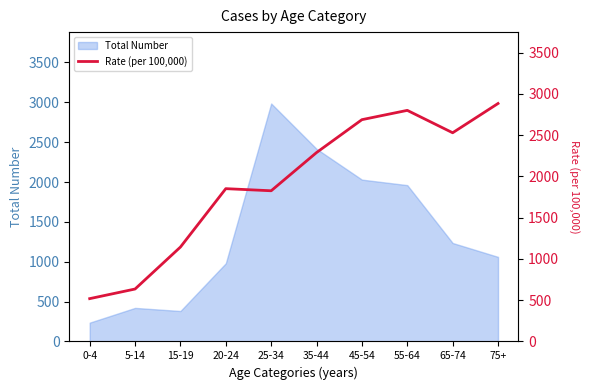

Is it true that the value at 0-4 is 518.8?

True